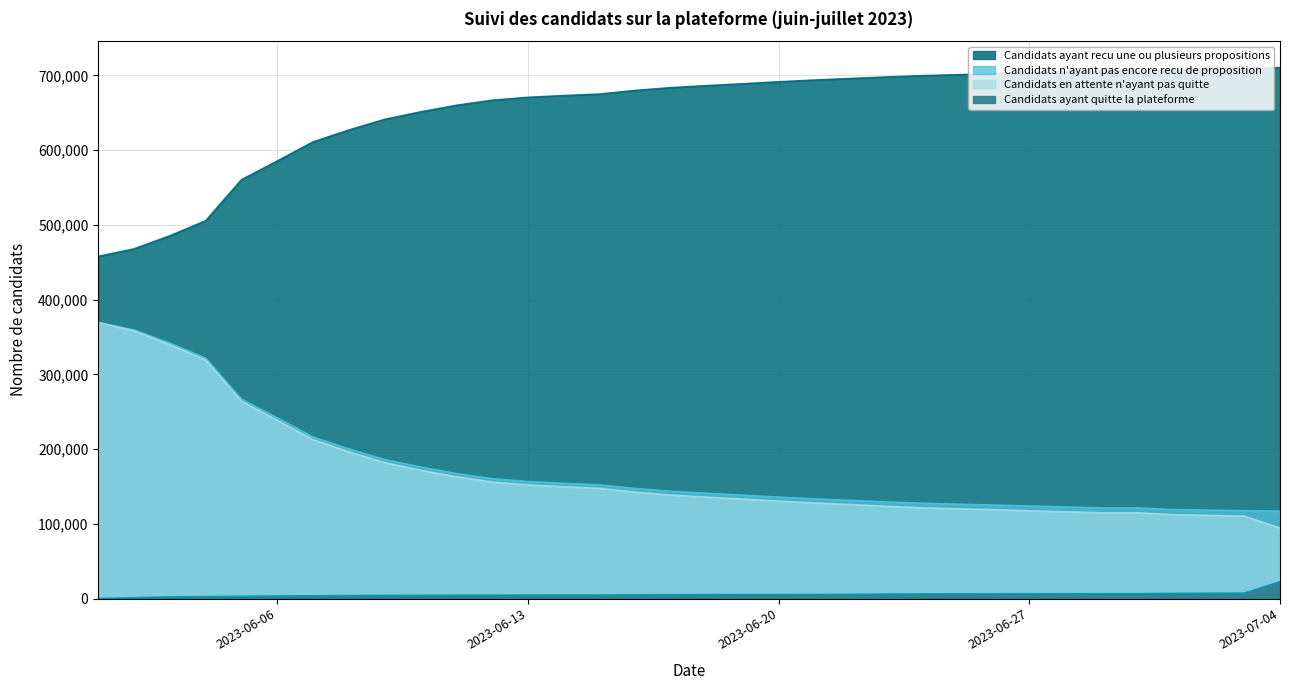

True or false: Candidats ayant recu une ou plusieurs propositions and Candidats n'ayant pas encore recu de proposition intersect in this chart.

False